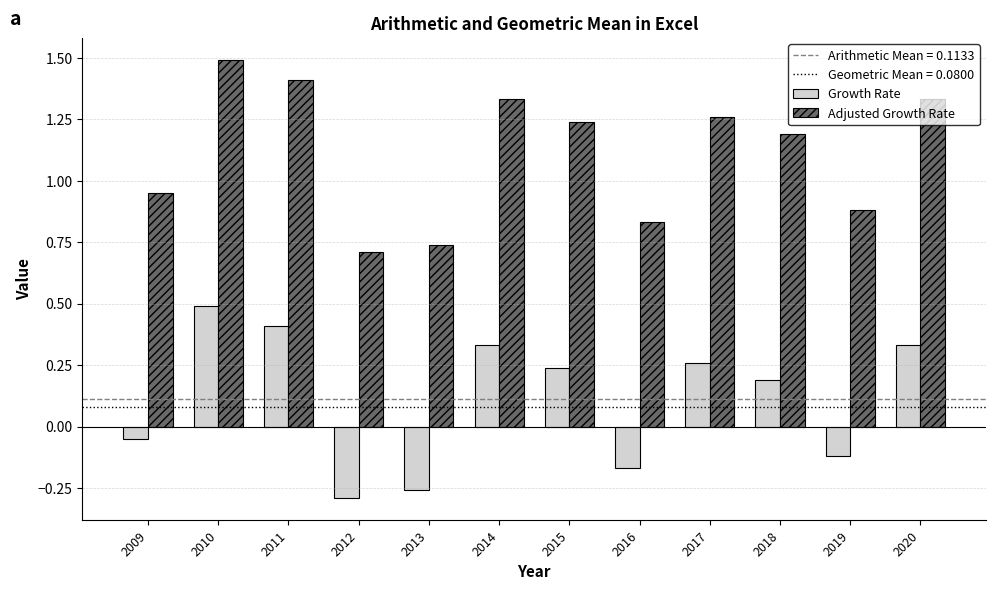

What is the sum of all Growth Rate values?

1.4